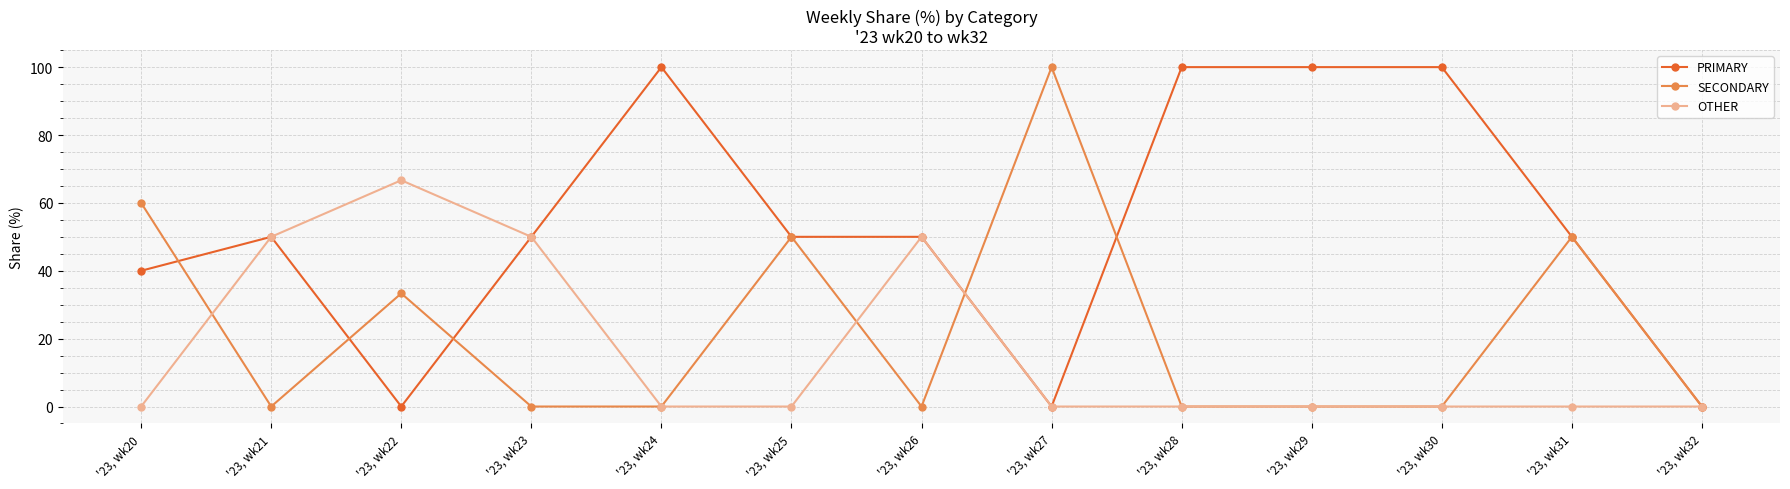

Is this an area chart (filled region under the line)?

No